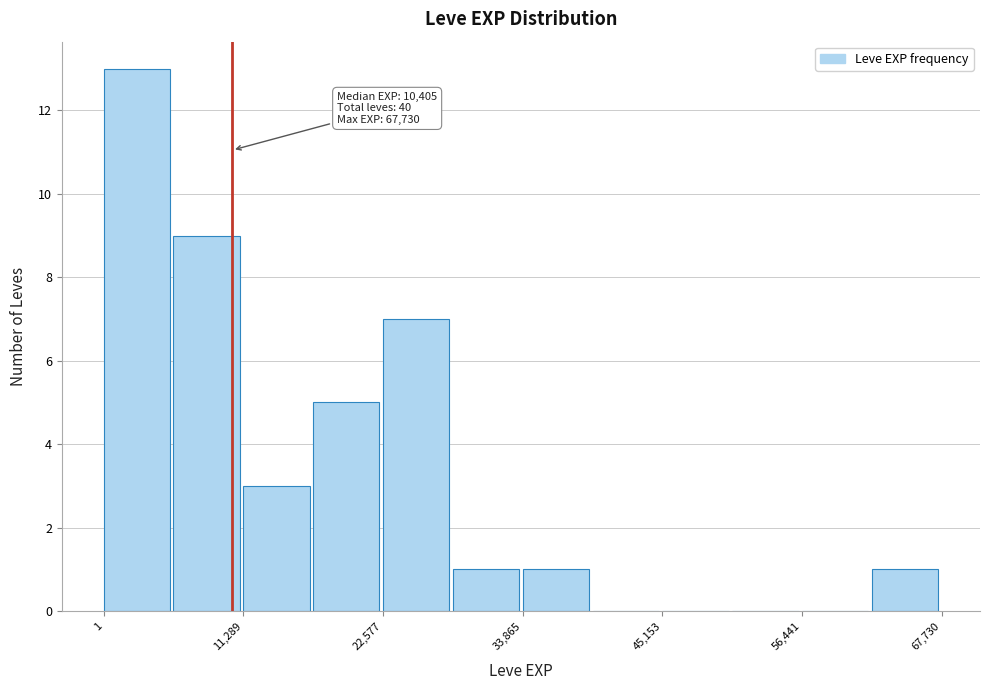

Read against the x-axis, roughly where is the centre of the tallest bar?

2000